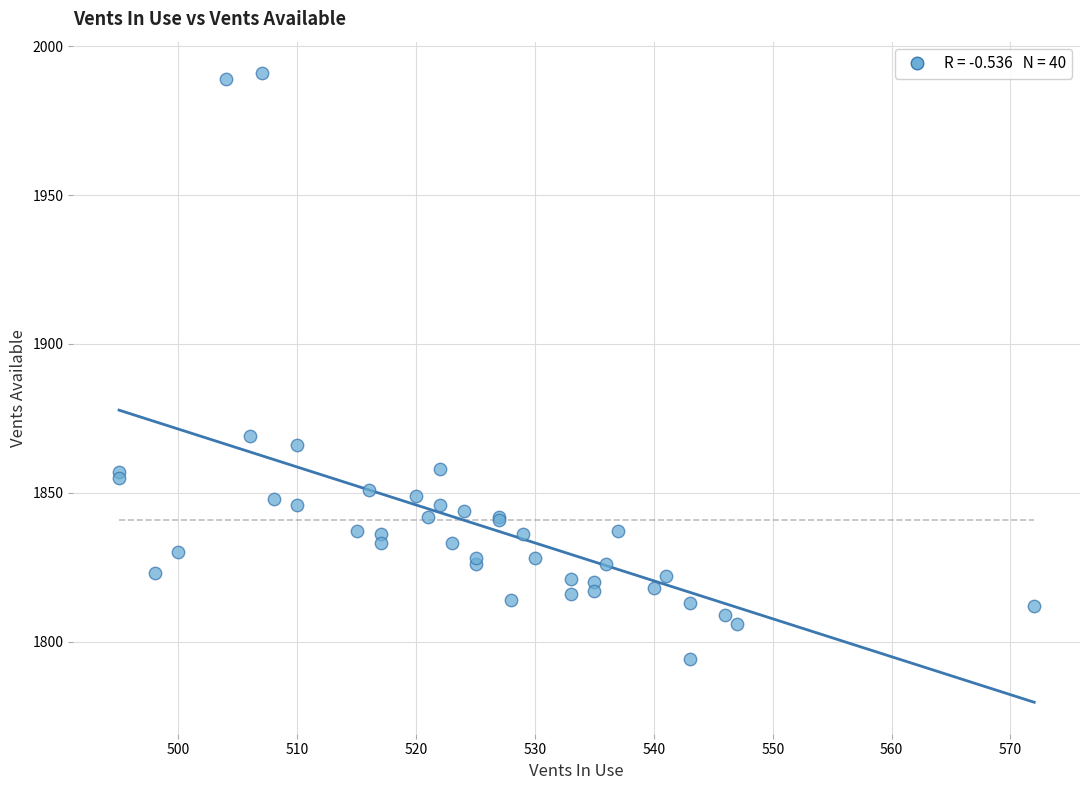

What Y value in the scatter plot is closest to 1892?

1869